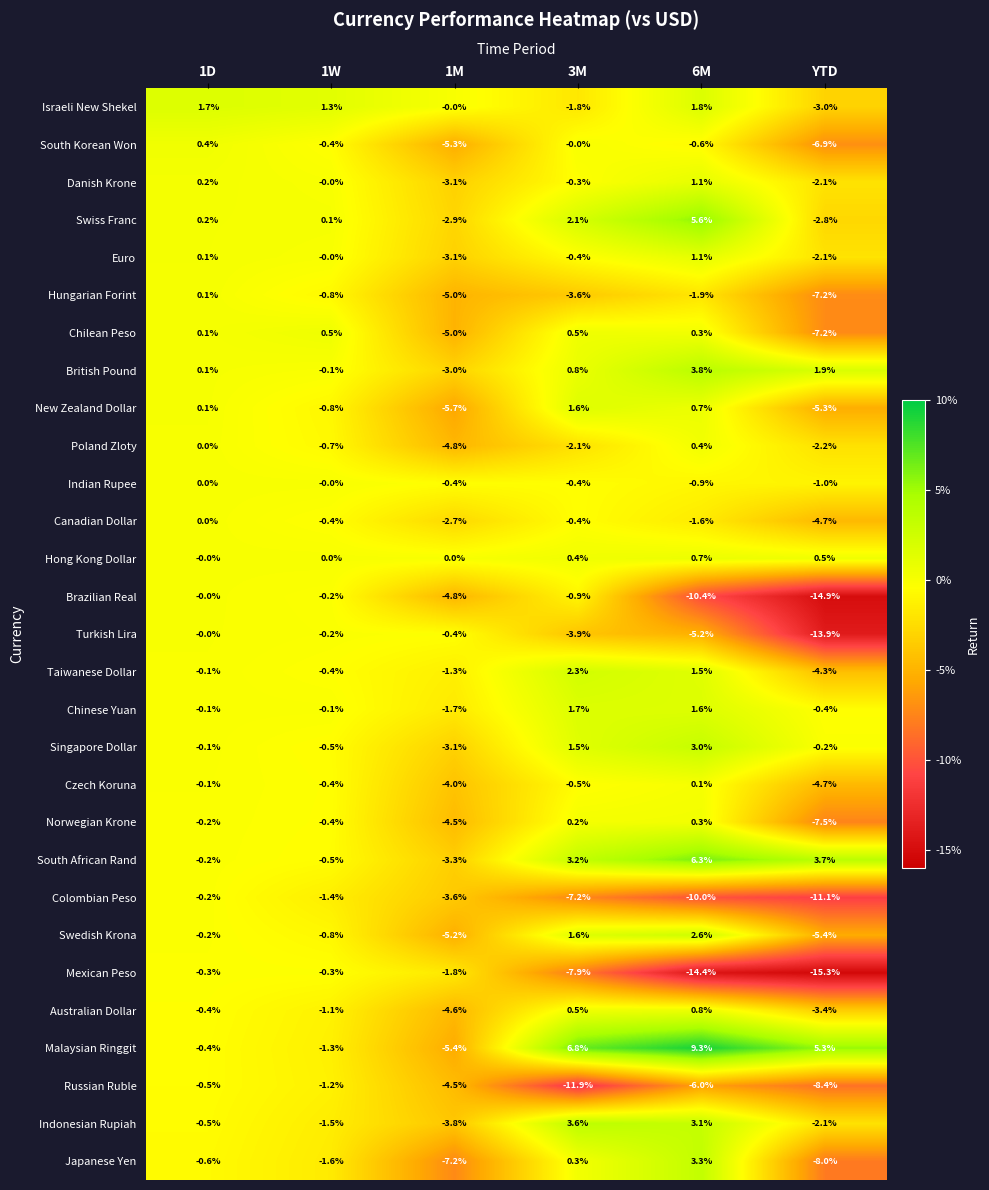

Which series has the largest range (max minus min)?

Mexican Peso